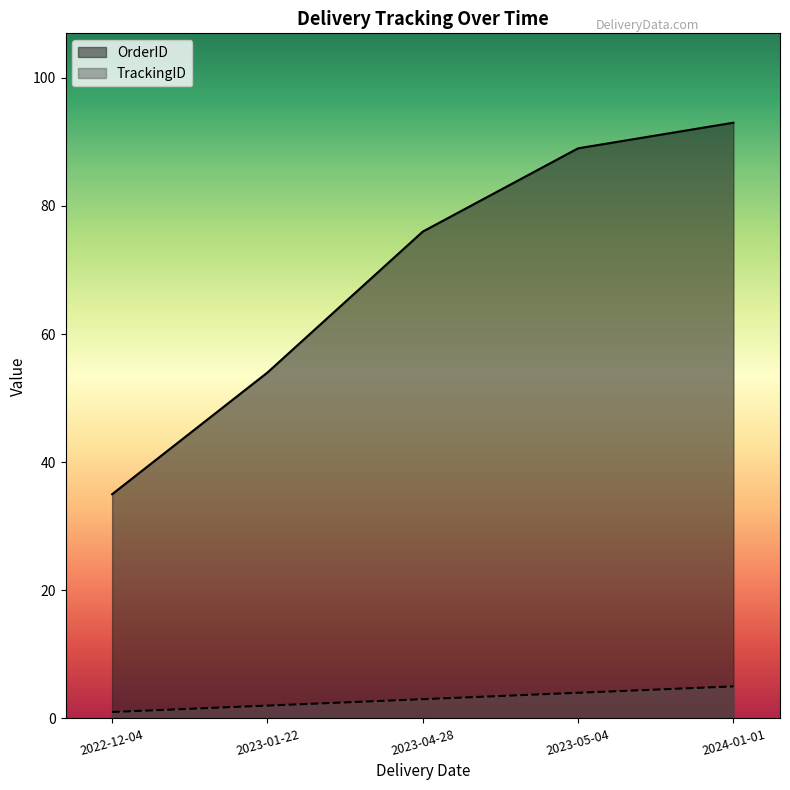

Is the value of OrderID at 2023-04-28 greater than the value of TrackingID at 2023-05-04?

Yes